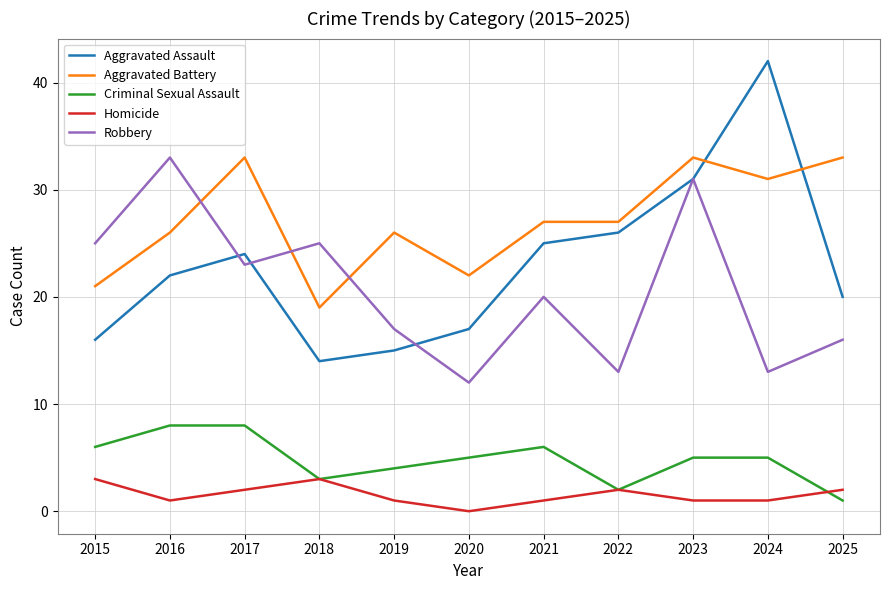

The value of Robbery at 2020 is 20. True or false?

False